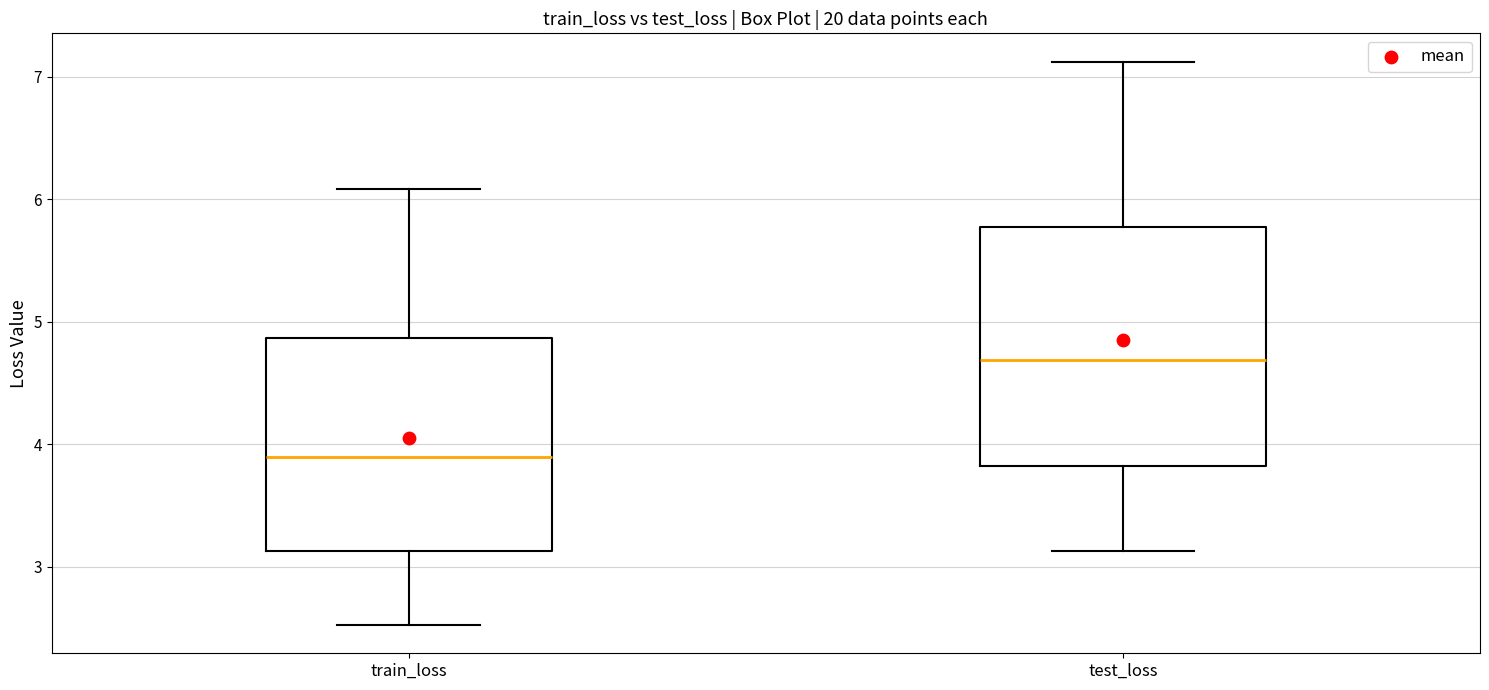

Which box is the tallest, from its lower edge to its upper edge?

test_loss